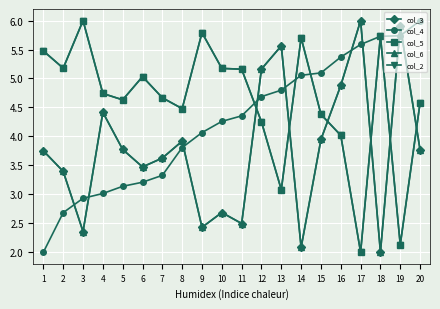

Which has a higher value, 18 or 14?

14